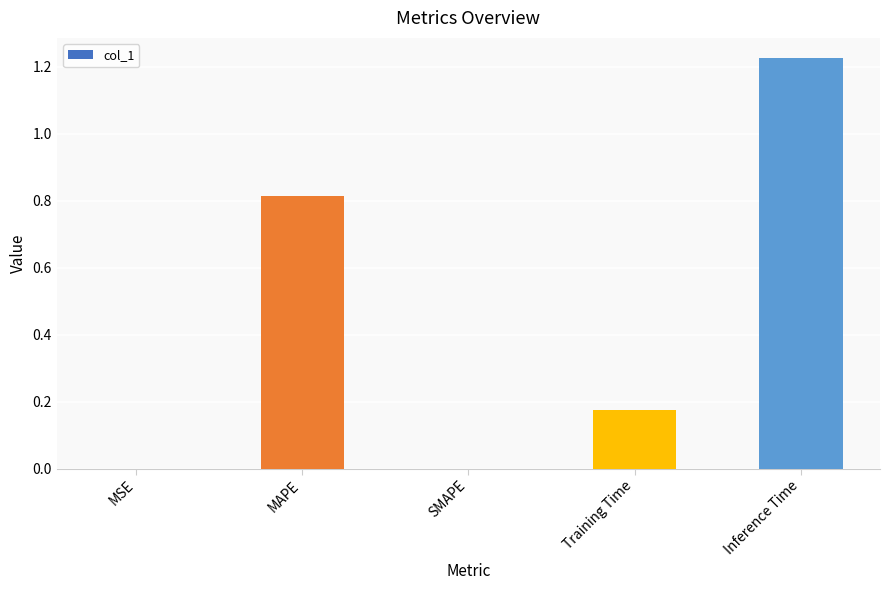

What is the sum of all values?

2.2